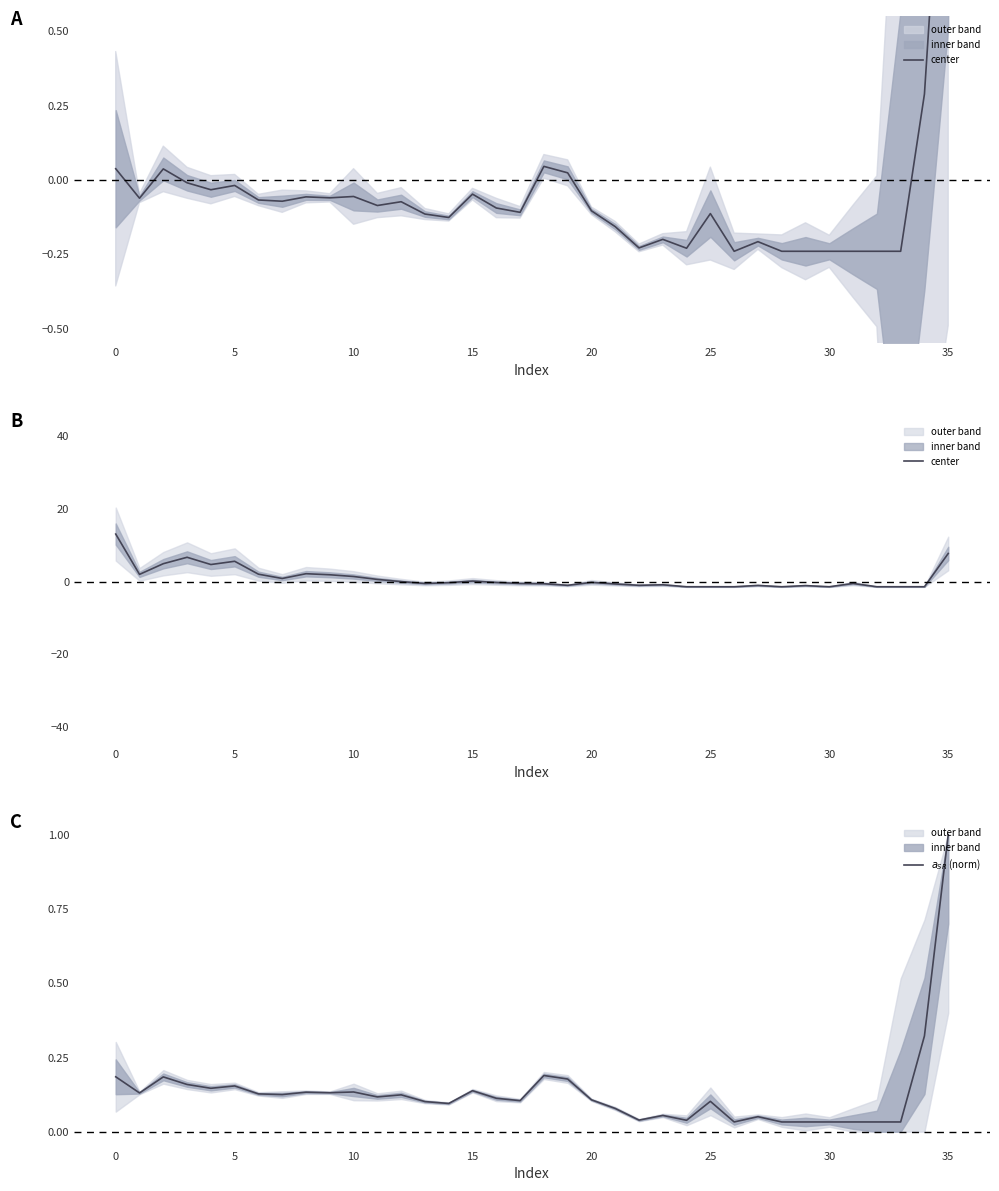

Is the value of center at 34 greater than the value of $a_{SR}$ (norm) at 34?

No